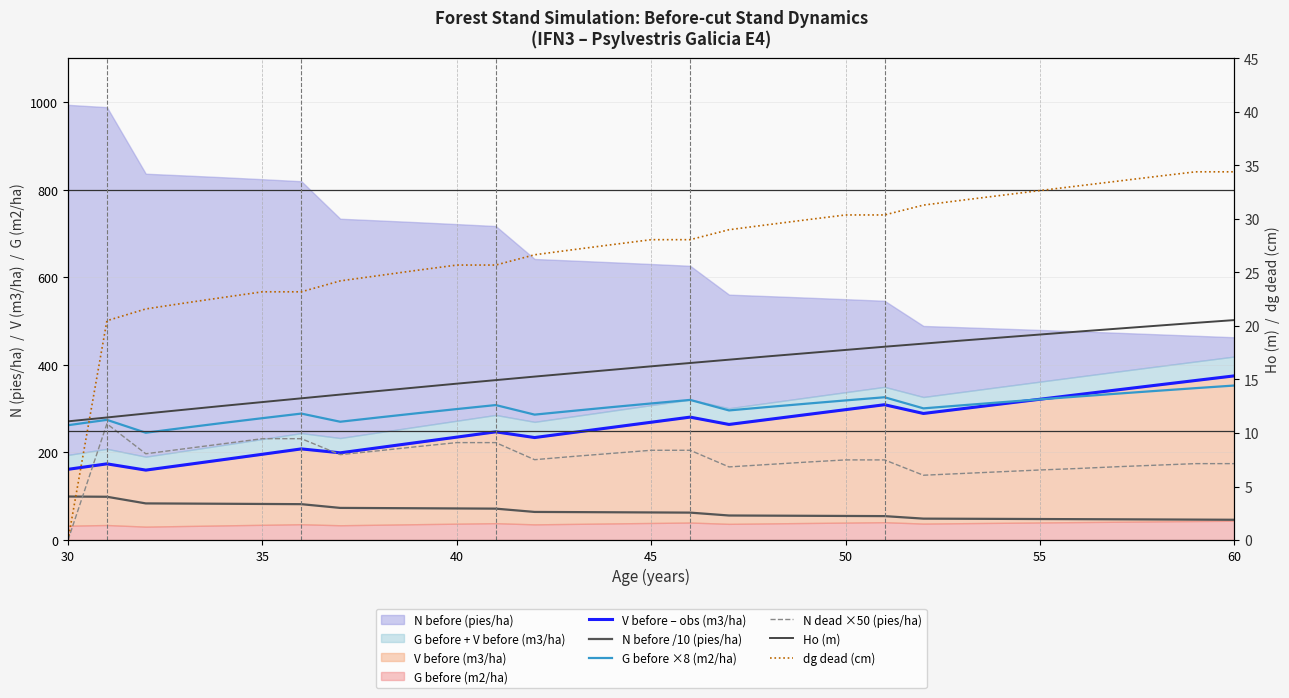

Does the chart have visible grid lines?

Yes